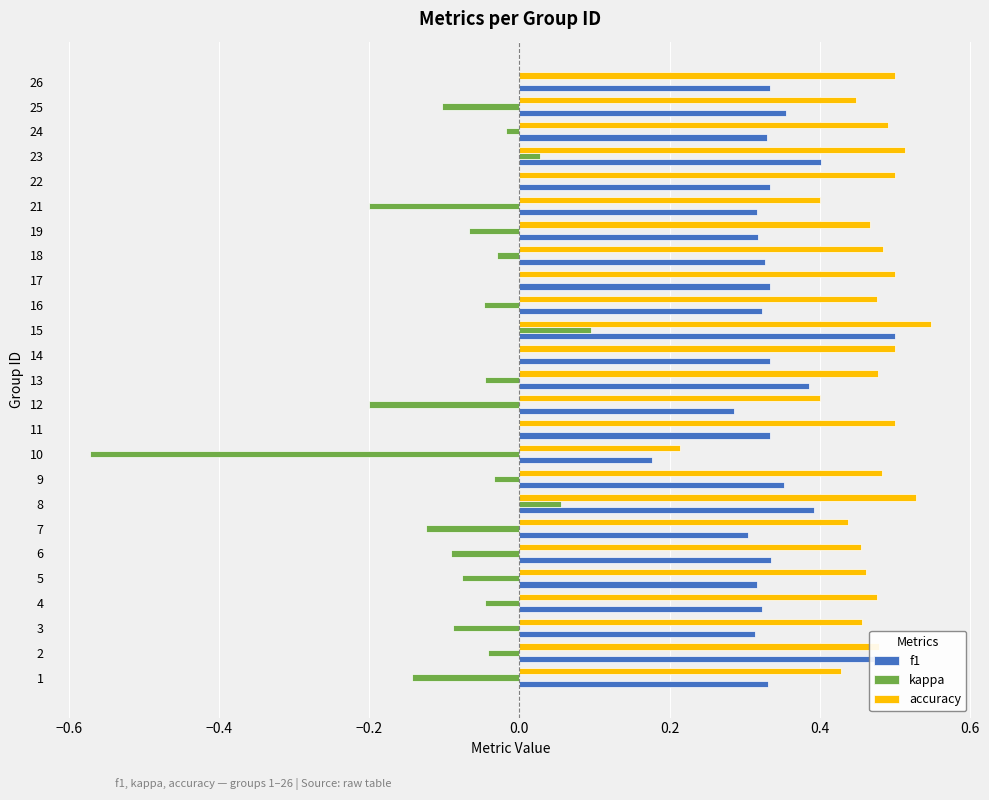

Which series changed the most between 3 and 12?

kappa